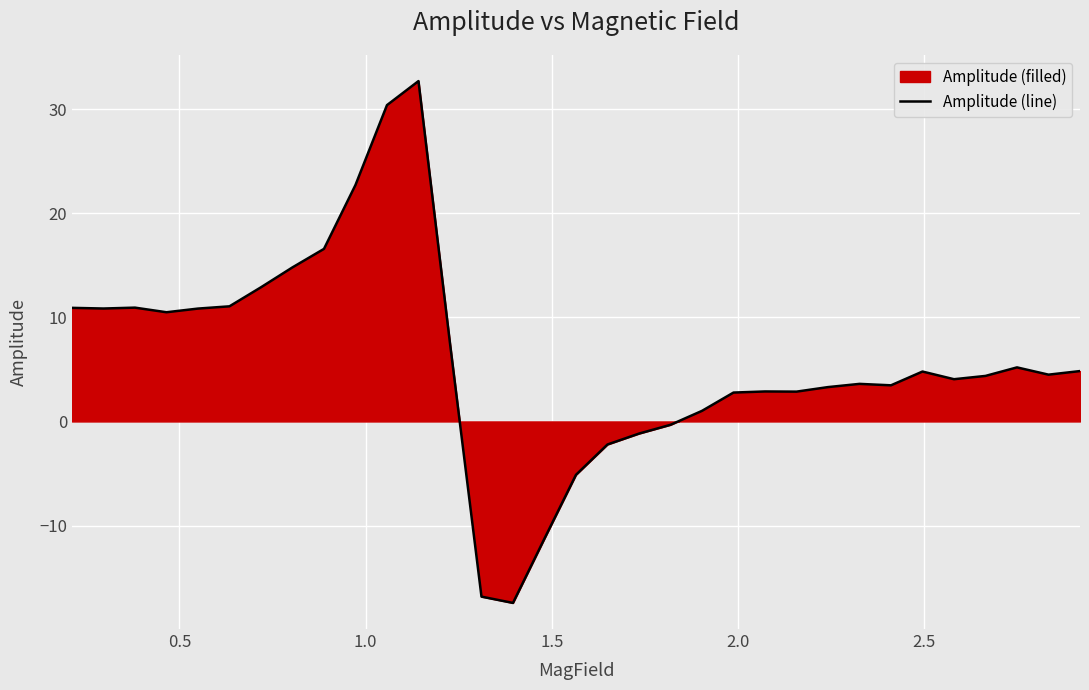

How many values are above zero?

26